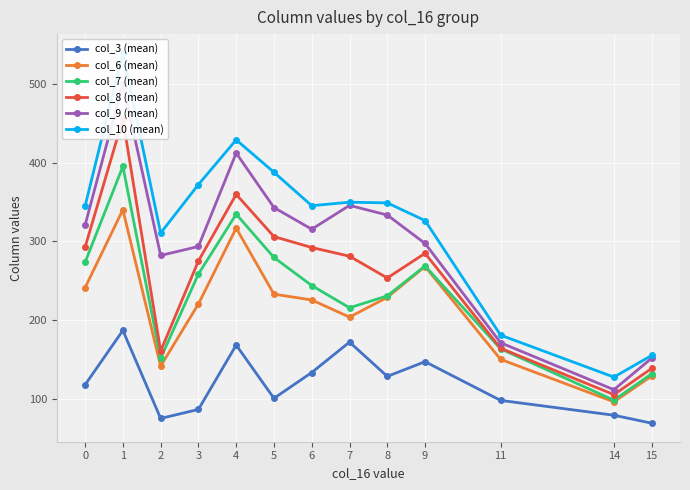

Reading left to right, transcribe all the data shown in this chart.

col_3 (mean): 0=118.3	1=187.2	2=75.6	3=87.0	4=168.6	5=101.1	6=133.8	7=172.3	8=128.9	9=147.6	11=98.5	14=79.7	15=69.6
col_6 (mean): 0=241.4	1=340.2	2=141.8	3=220.7	4=316.9	5=233.2	6=225.8	7=204.1	8=229.1	9=268.2	11=150.5	14=96.6	15=129.4
col_7 (mean): 0=273.6	1=395.2	2=151.9	3=258.7	4=334.5	5=279.6	6=244.1	7=215.9	8=231.0	9=268.9	11=163.9	14=98.7	15=132.2
col_8 (mean): 0=292.7	1=455.1	2=161.1	3=275.2	4=359.7	5=306.1	6=292.3	7=281.3	8=253.6	9=284.9	11=164.6	14=105.8	15=139.0
col_9 (mean): 0=320.8	1=500.0	2=282.2	3=293.6	4=412.0	5=342.9	6=315.5	7=345.7	8=333.5	9=297.4	11=171.6	14=112.0	15=152.0
col_10 (mean): 0=344.9	1=539.3	2=310.6	3=372.1	4=428.8	5=387.7	6=345.3	7=349.7	8=348.9	9=326.4	11=181.2	14=128.0	15=155.5